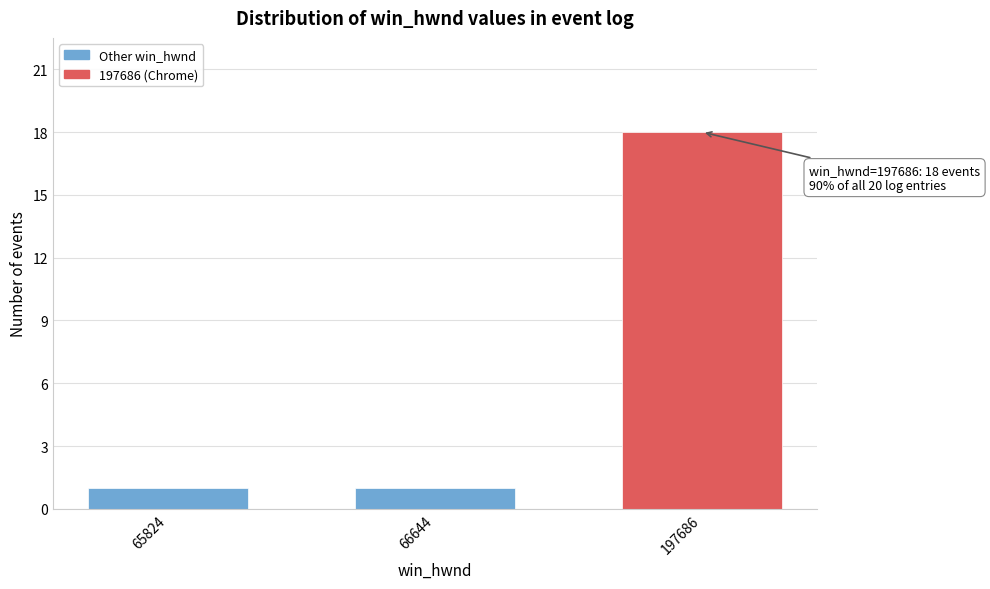

Reading right to left, what are all the values shown in this chart?

18	1	1